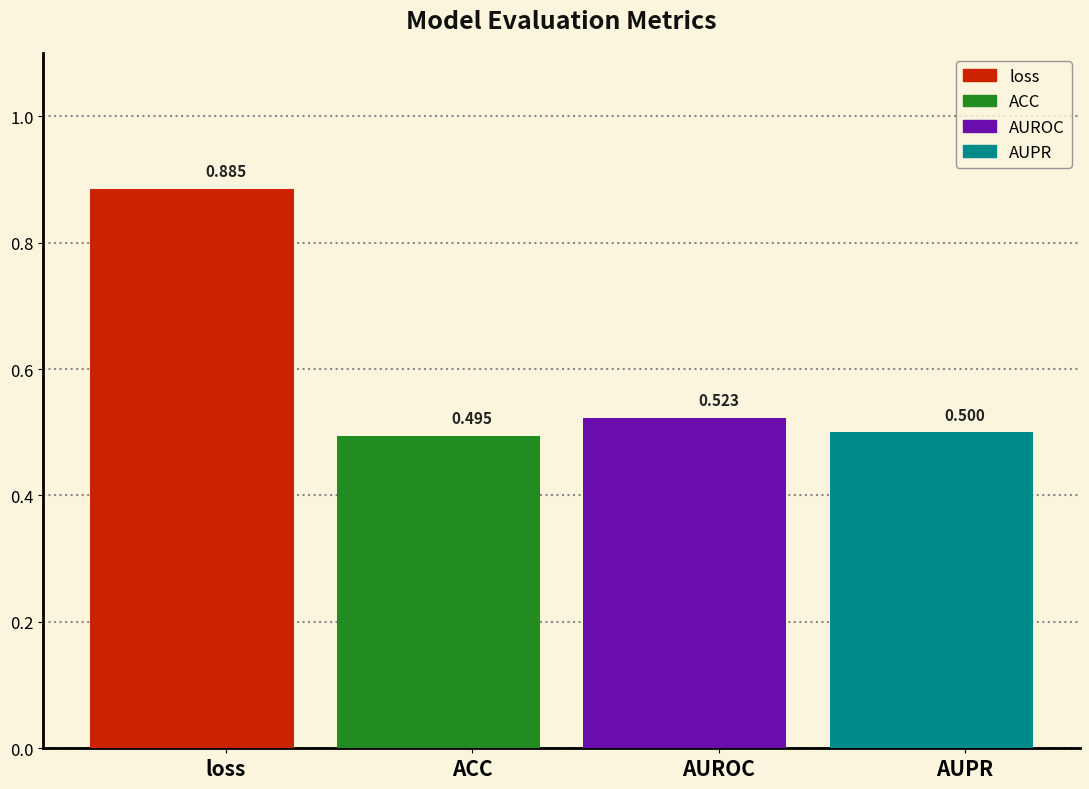

Between ACC and loss, which is larger?

loss